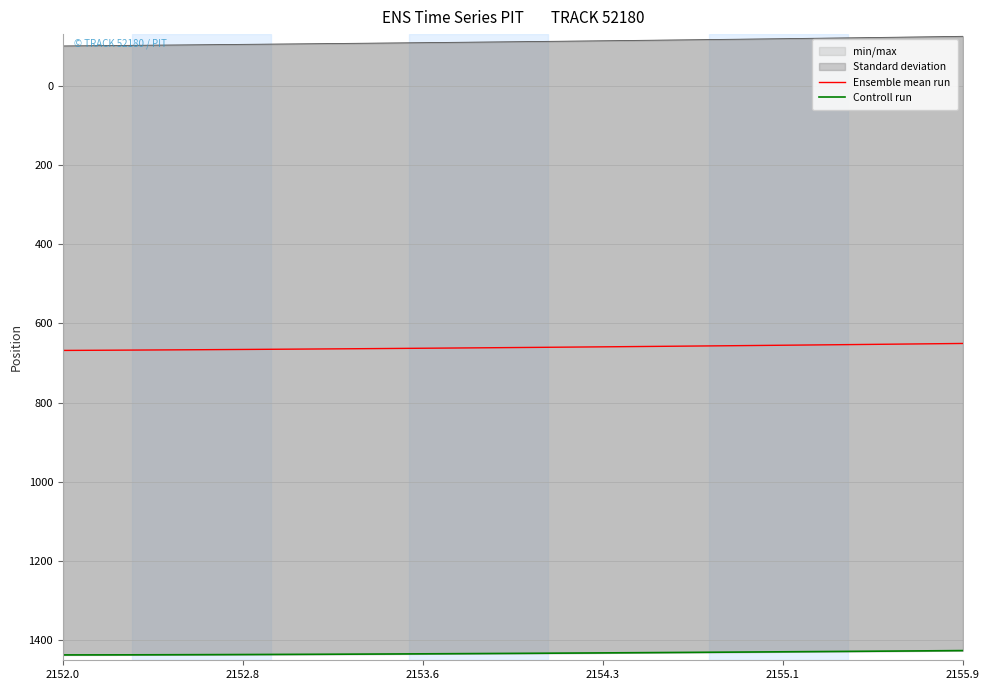

What is the maximum value for Ensemble mean run?

668.2